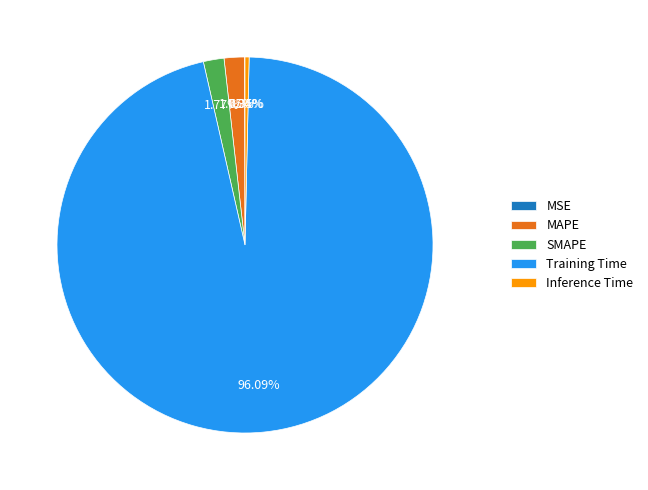

Which category has the biggest portion of the pie?

Training Time